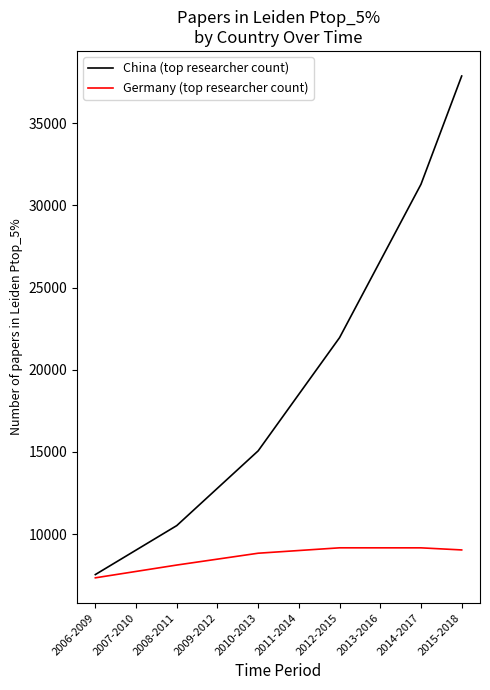

How many values in the China (top researcher count) series are below 18510?

5